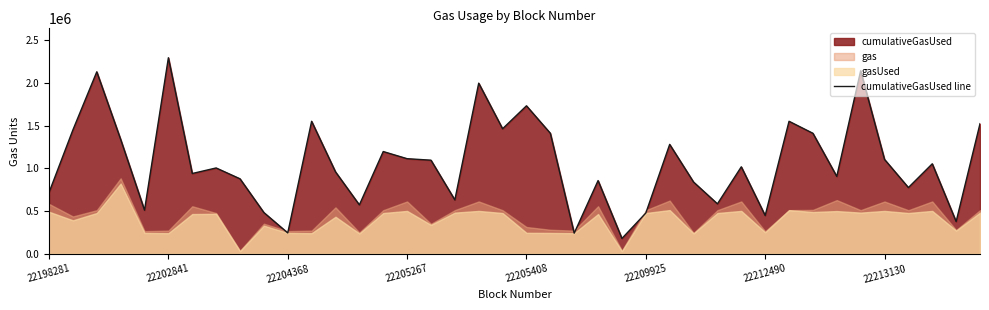

What value does the data have at 22213130, to the nearest 50?

1104650